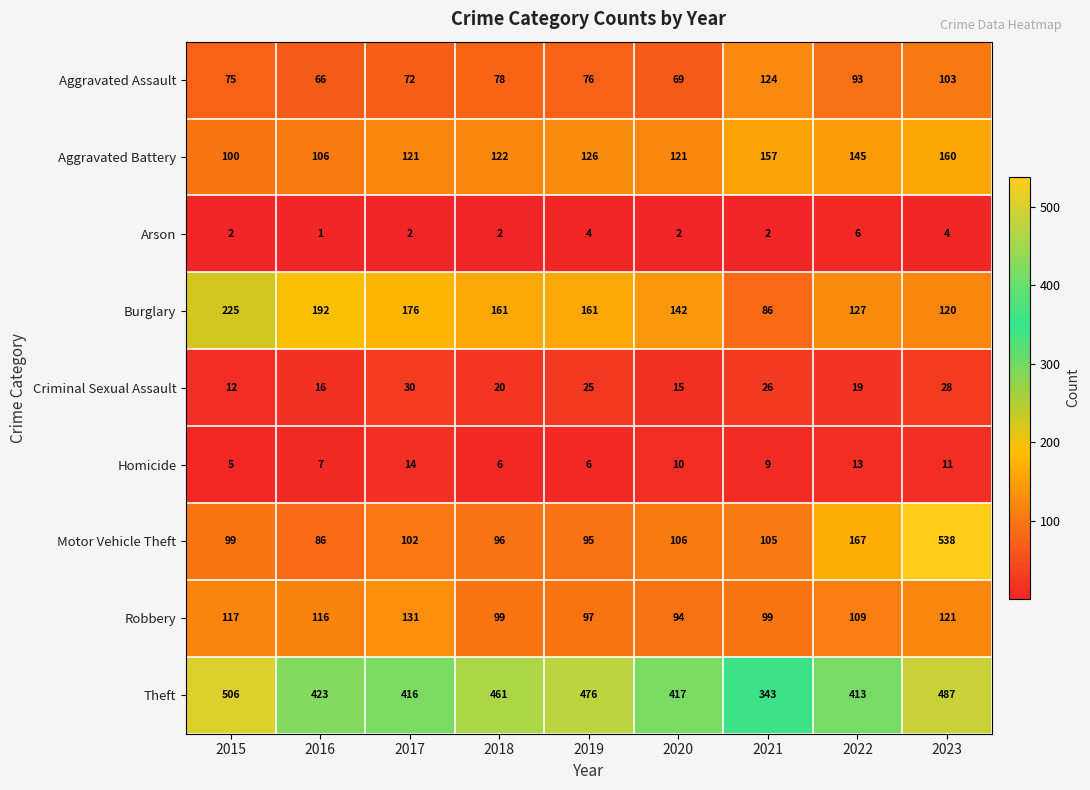

What is the difference between the Aggravated Assault values at 2020 and 2018?

9